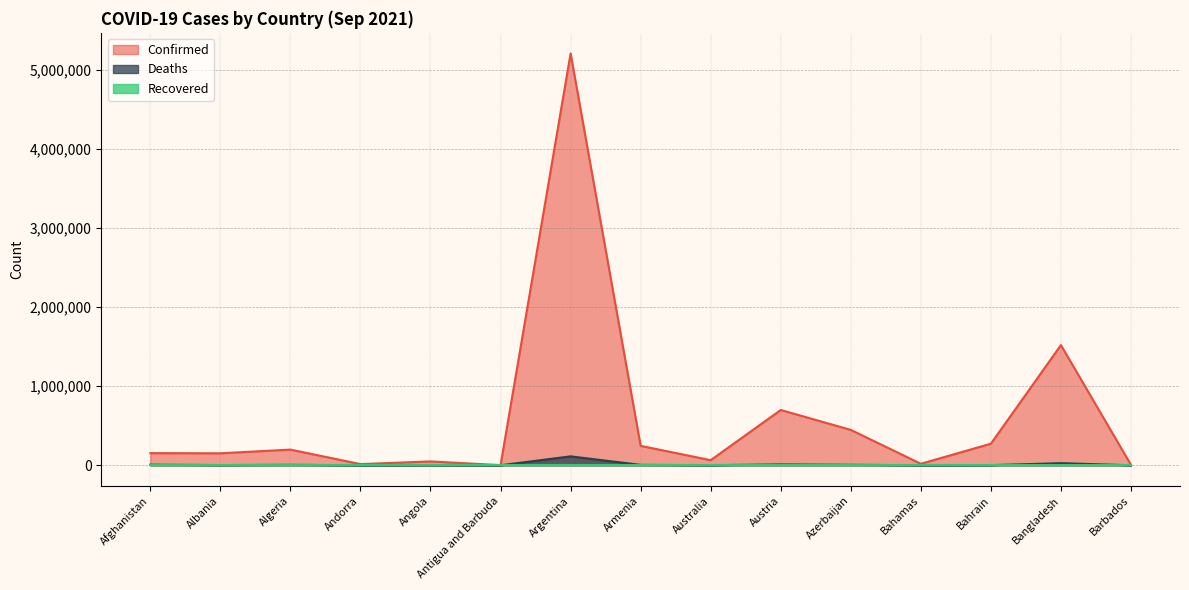

The Deaths series shows 2114 at Angola. True or false?

False